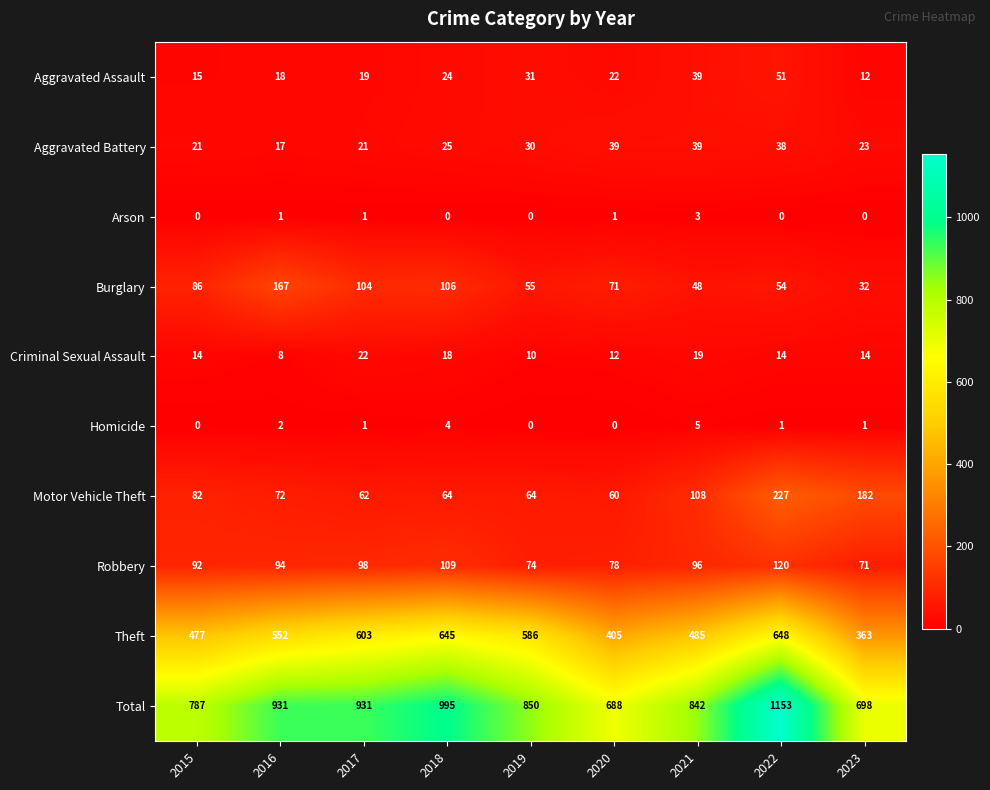

At how many categories does at least one series exceed 814?

6